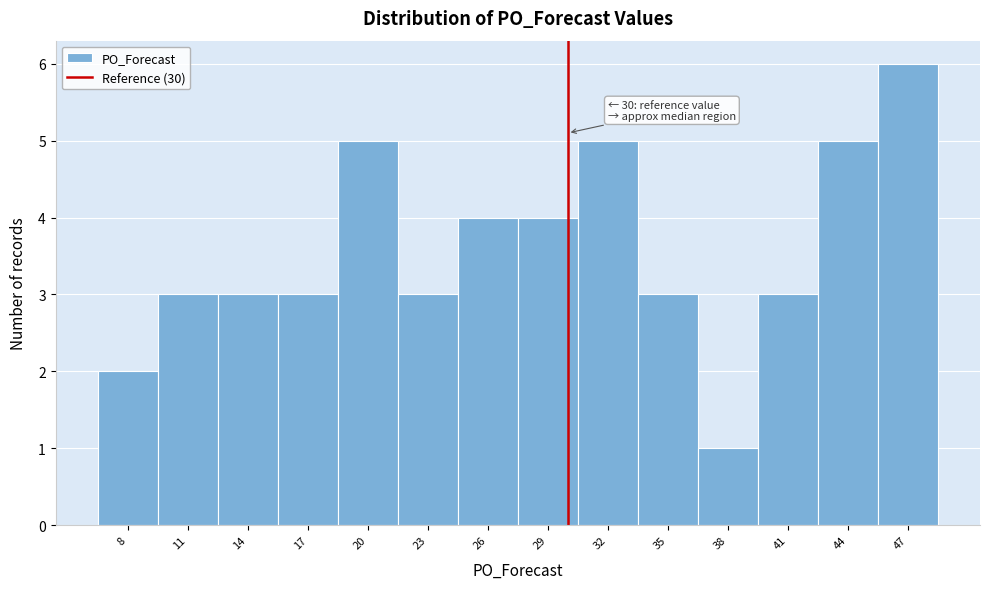

Over which range of the x-axis is the bar tallest?

45.5 to 48.5